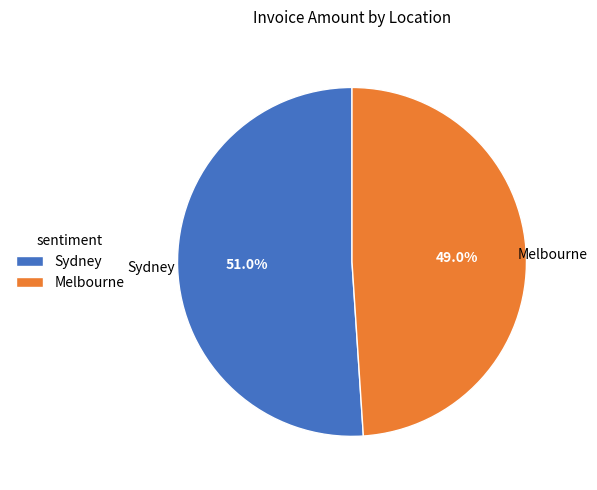

Approximately how many times larger is the value at Sydney compared to Melbourne?

1.0